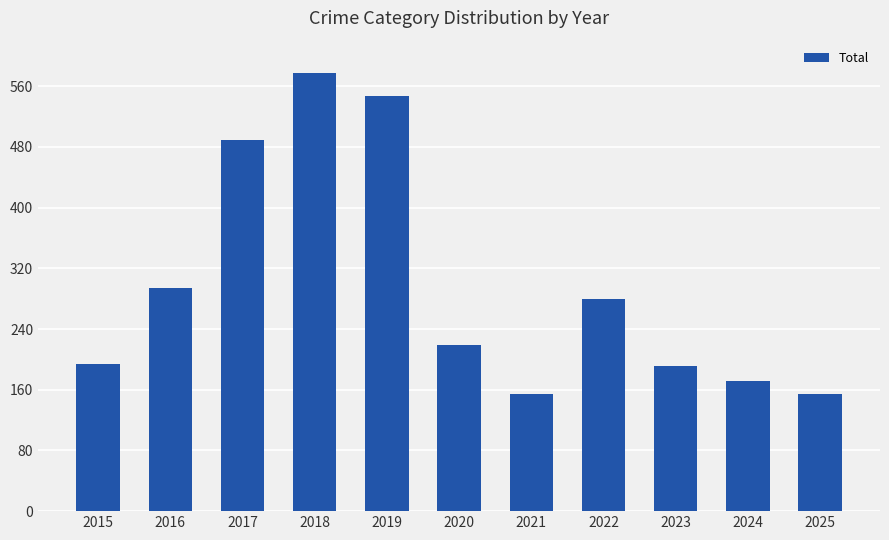

Is it true that the value at 2024 is 171?

True